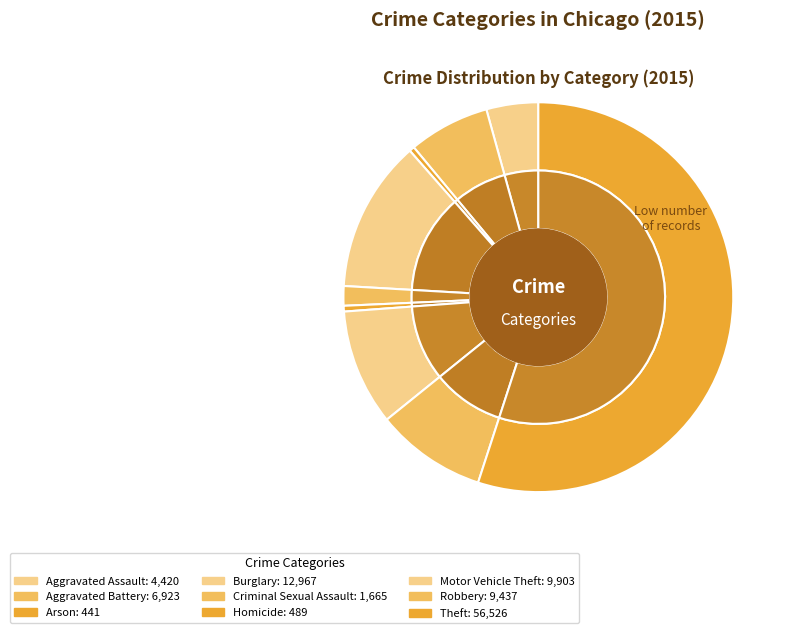

To the nearest percent, what is the difference between the largest and smallest slice percentages?

55%